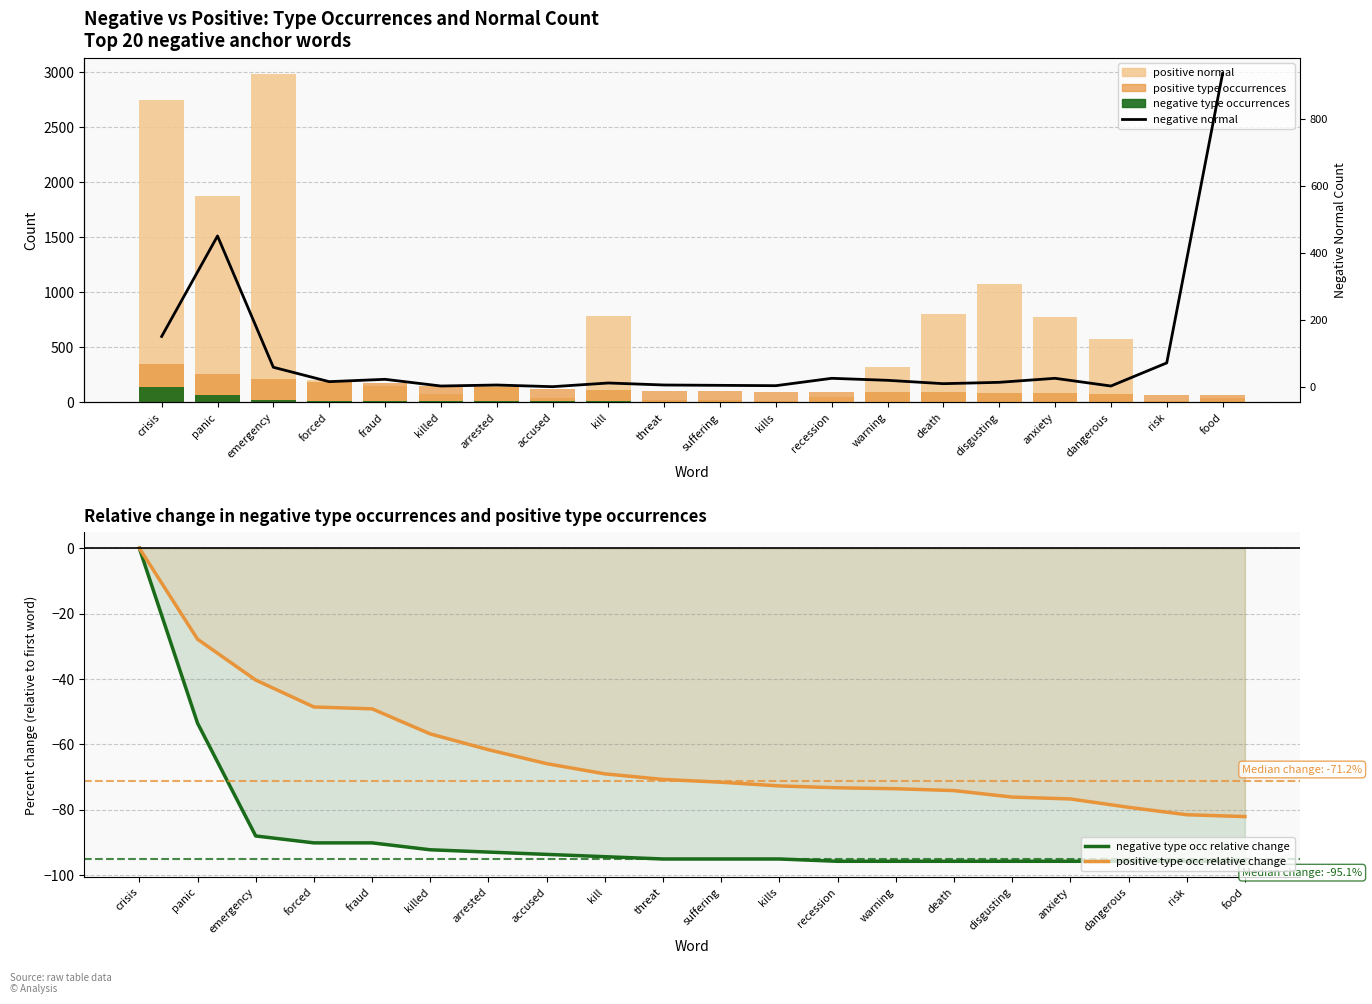

What are all the series names shown in the legend?

positive normal, positive type occurrences, negative type occurrences, negative type occ relative change, positive type occ relative change, negative normal